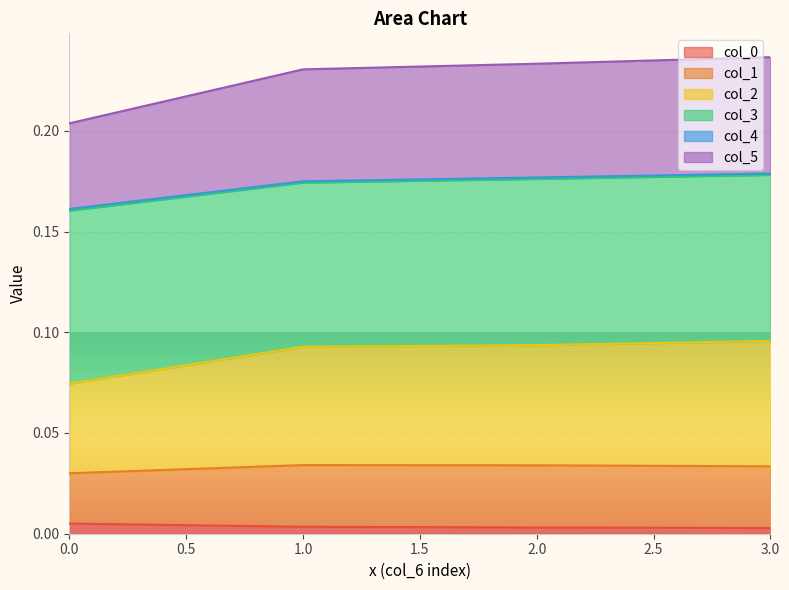

Between 1 and 2, which is larger?

1